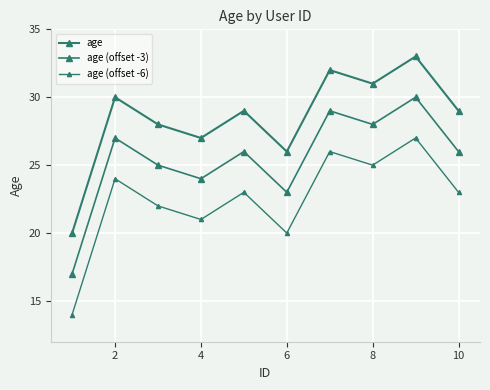

Count the number of categories in the chart.

10